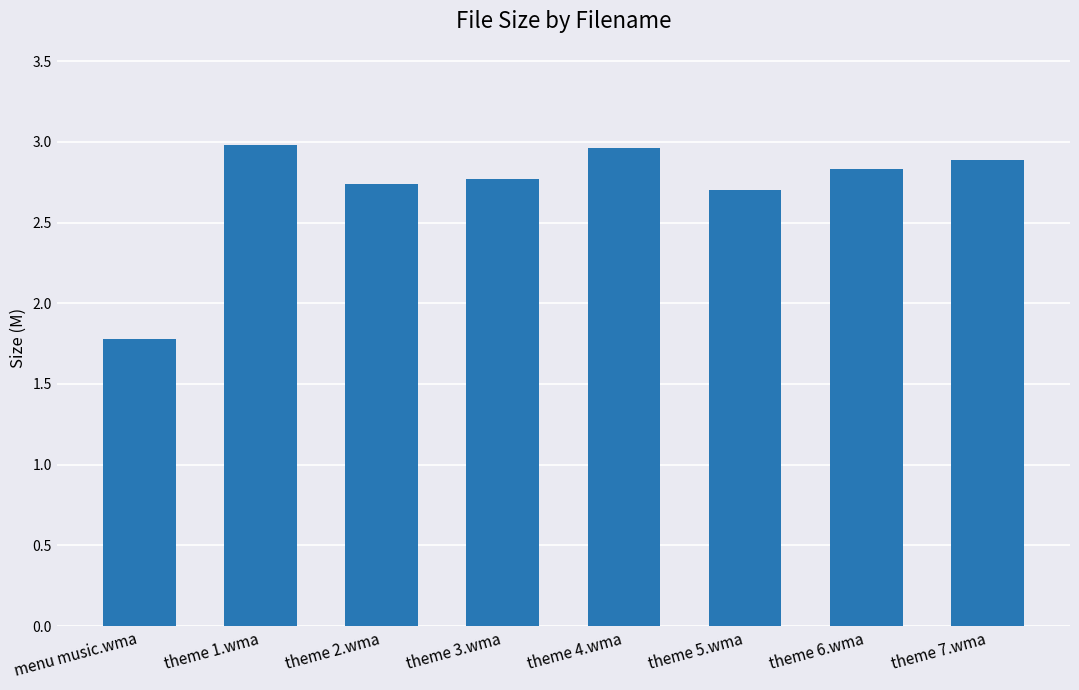

What is the difference between the maximum and minimum values?

1.2